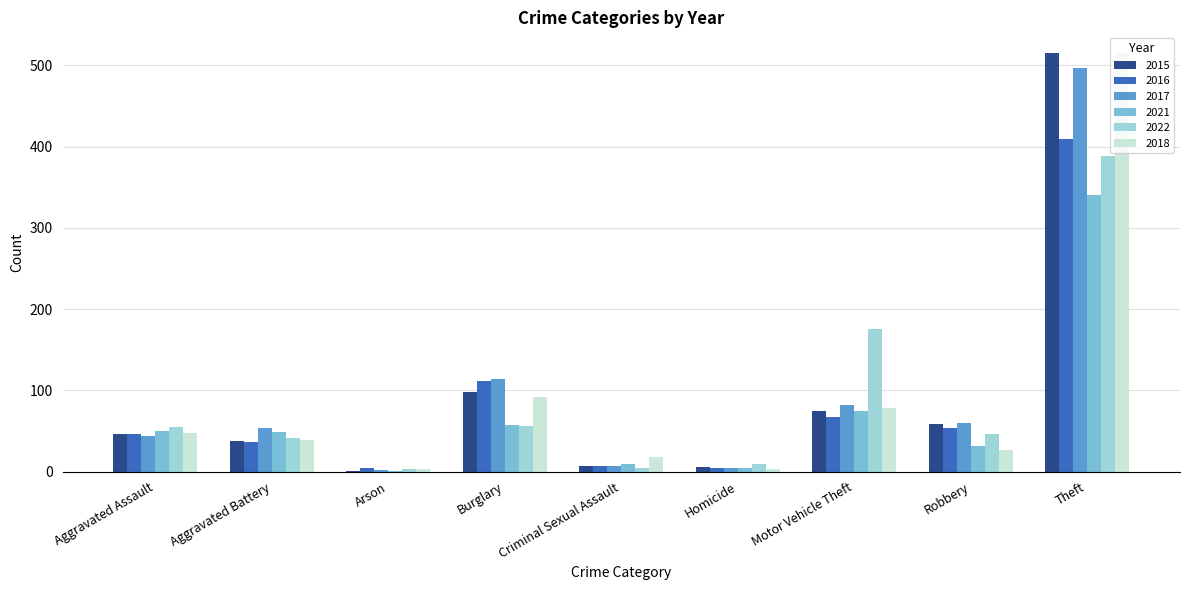

What is the maximum value for 2022?

388